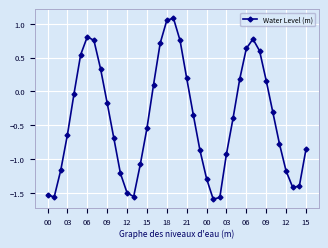

True or false: the data has more than 2 interior local peaks.

True